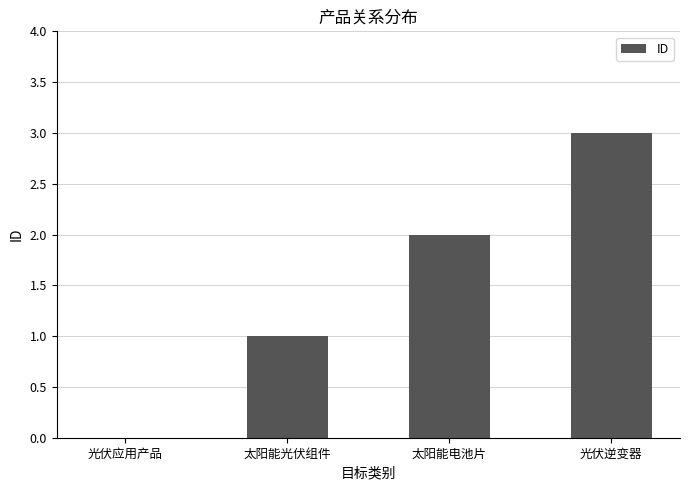

Approximately how many times larger is the value at 光伏逆变器 compared to 太阳能电池片?

1.5